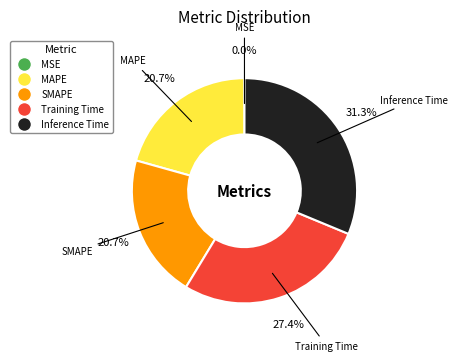

Which has a higher value, MAPE or Training Time?

Training Time